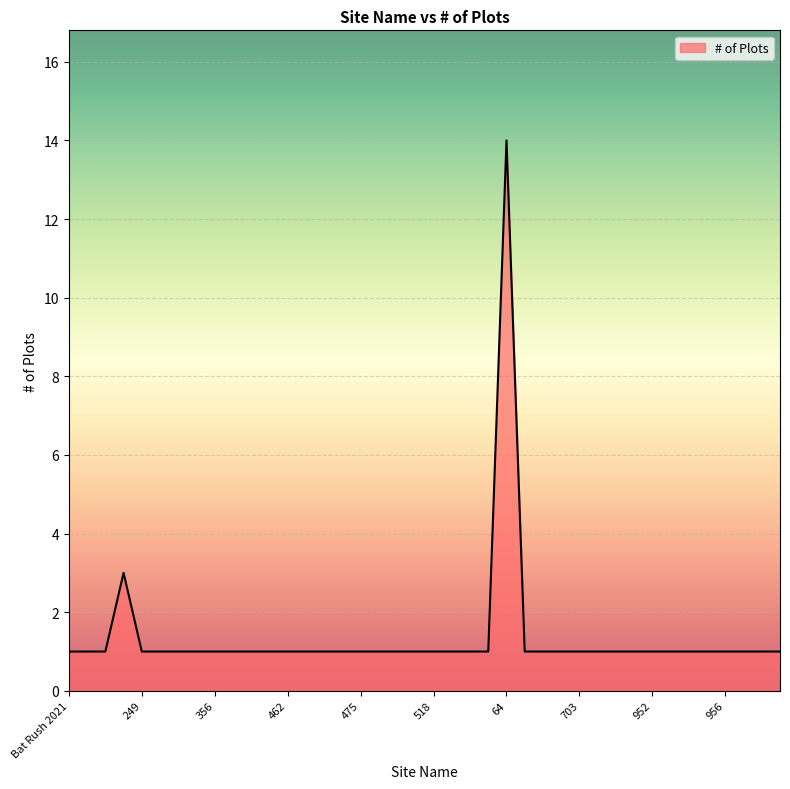

What is the greatest value displayed?

14